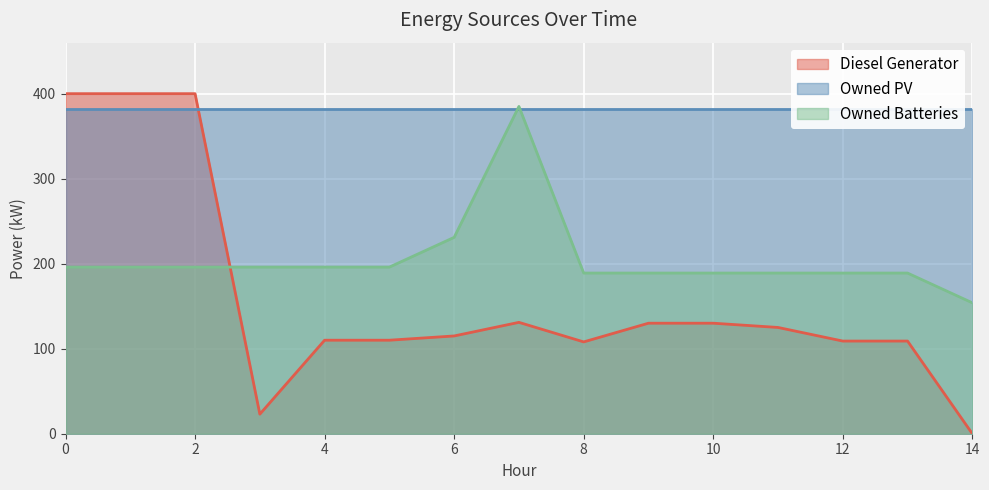

True or false: Owned Batteries has a value of 154 at 14.

True